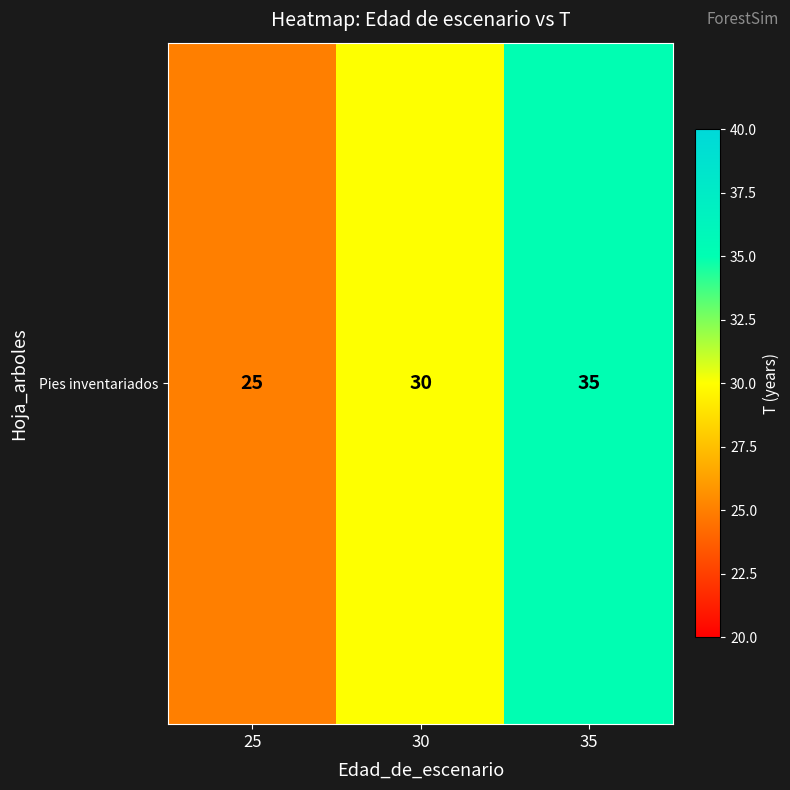

What is the minimum value shown in the chart?

25